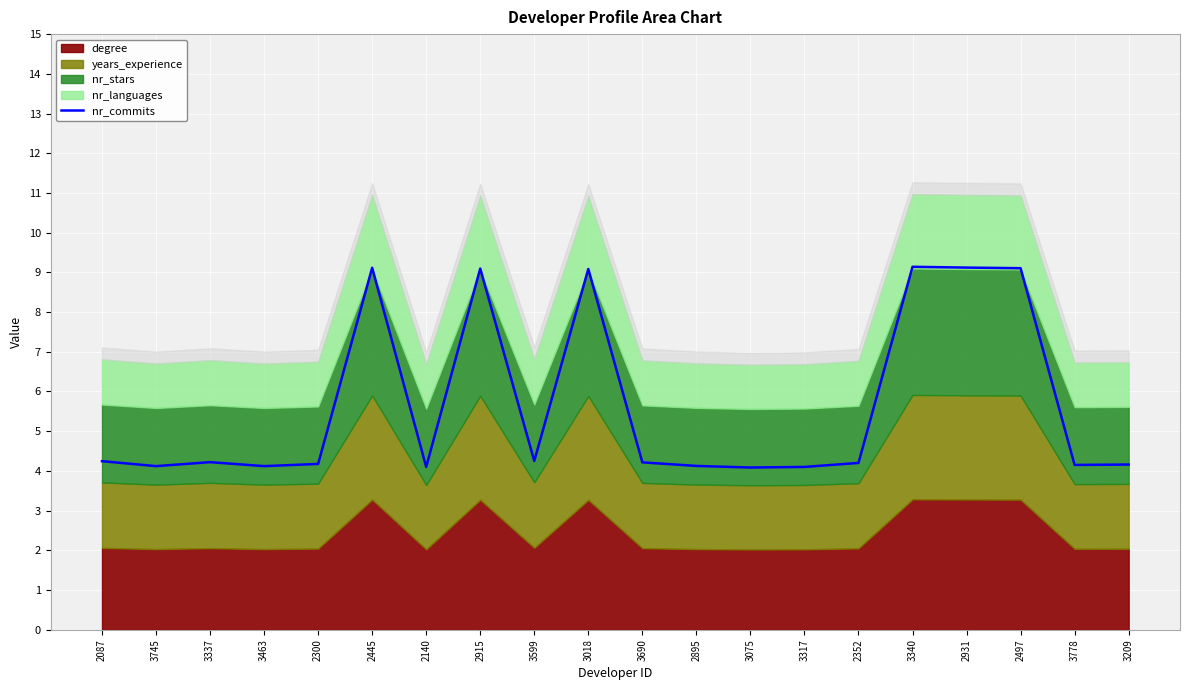

How many interior local peaks (higher than both neighbors) does the data have?

5